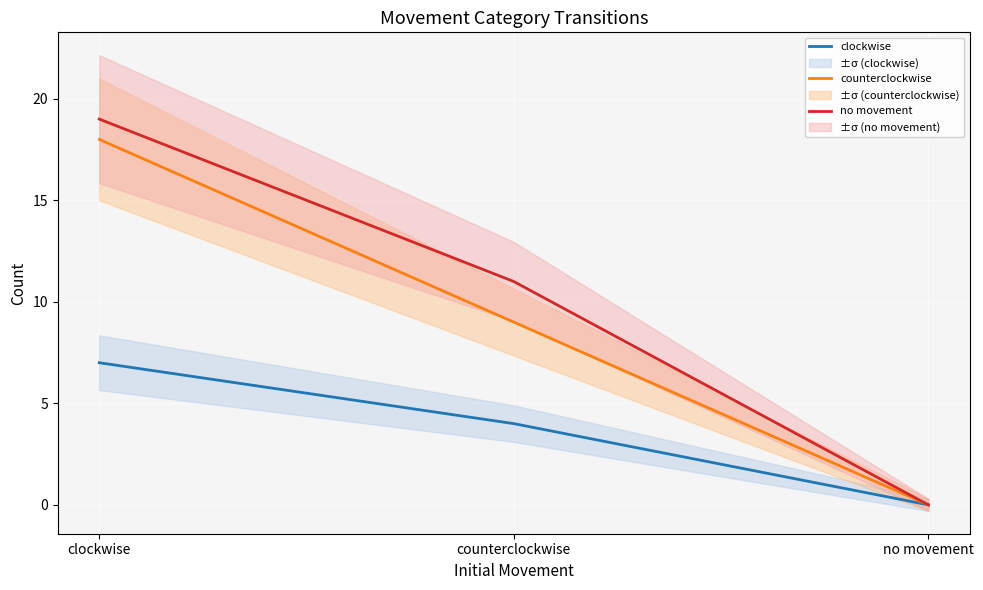

What is the maximum value shown in the chart?

19